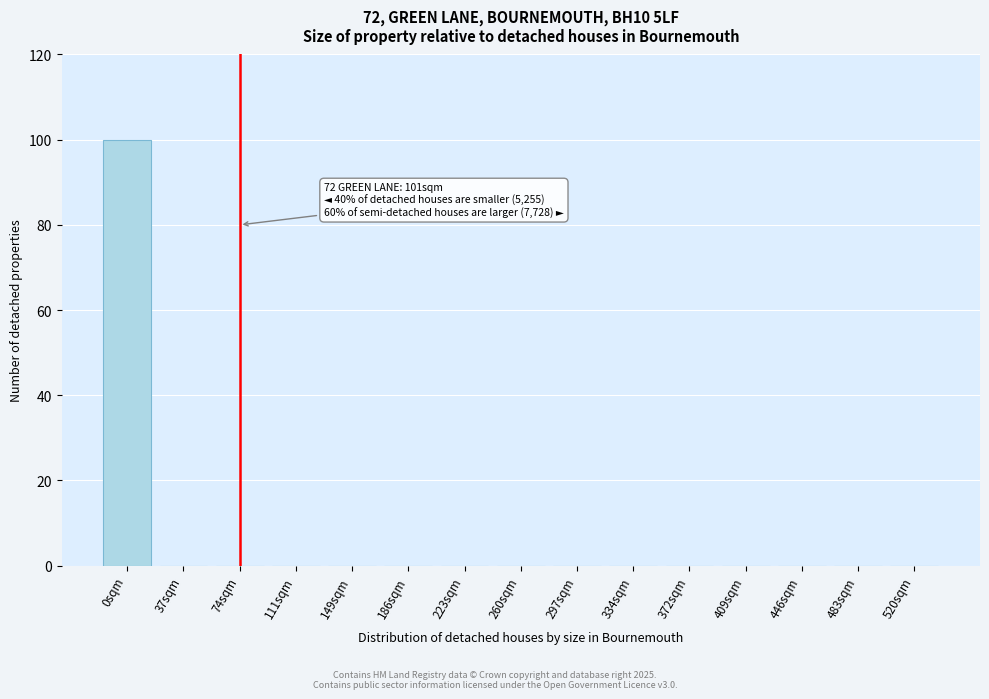

Reading left to right, transcribe all the data shown in this chart.

0sqm=100	37sqm=0	74sqm=0	111sqm=0	149sqm=0	186sqm=0	223sqm=0	260sqm=0	297sqm=0	334sqm=0	372sqm=0	409sqm=0	446sqm=0	483sqm=0	520sqm=0